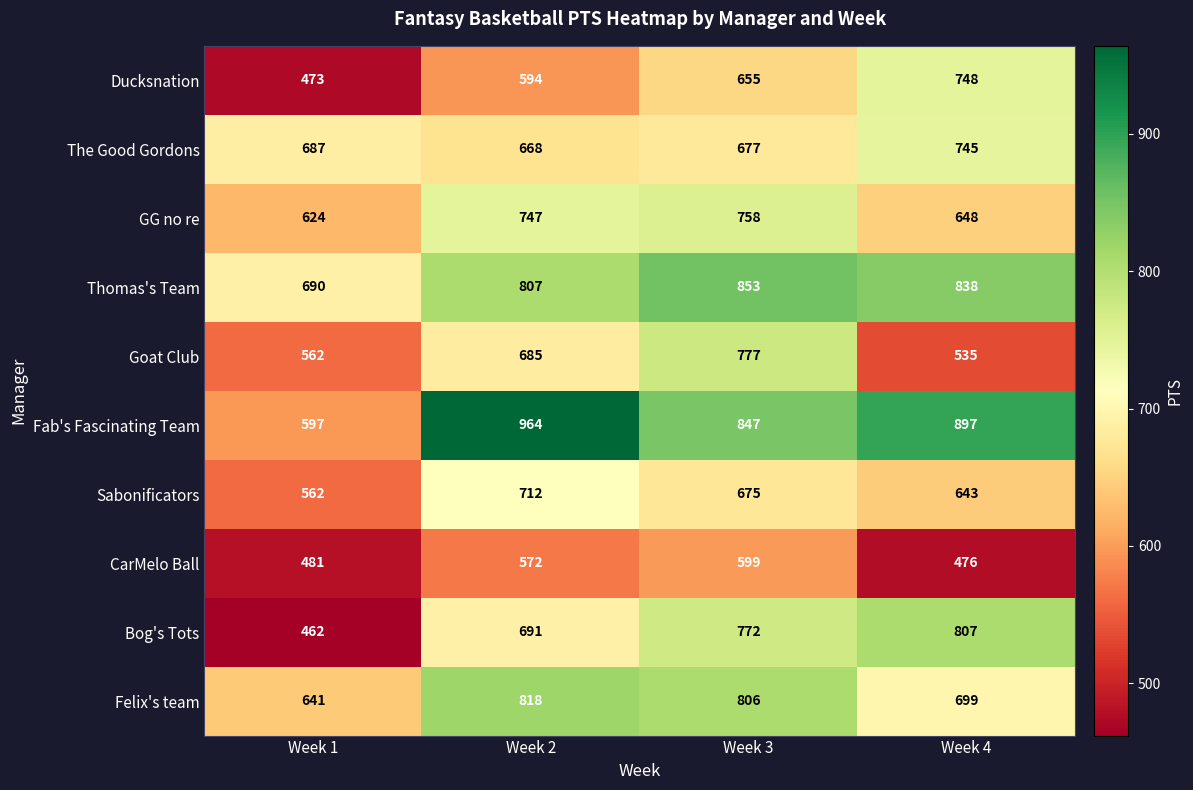

What is the sum of the CarMelo Ball values at Week 1 and Week 3?

1080